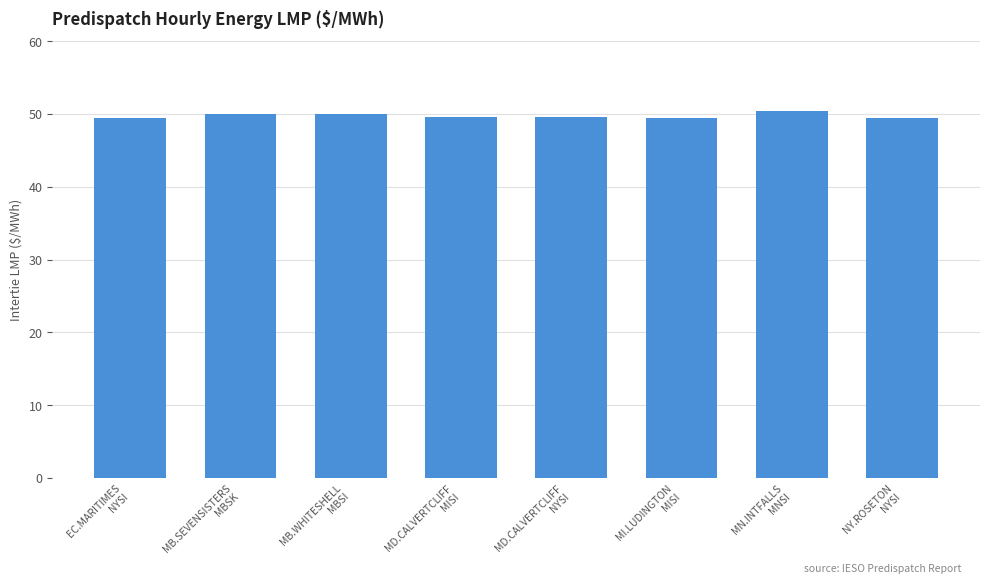

The value at MB.WHITESHELL
MBSI is 50.1. True or false?

True